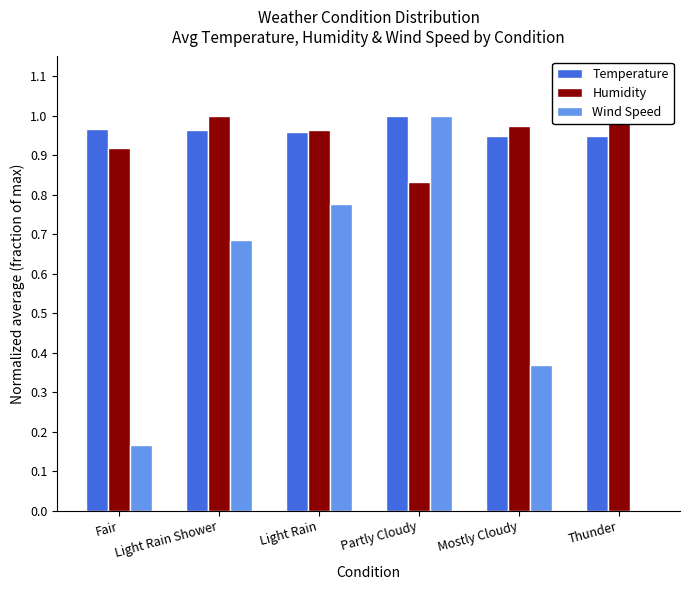

Are the bars grouped side by side (vs. stacked)?

Yes